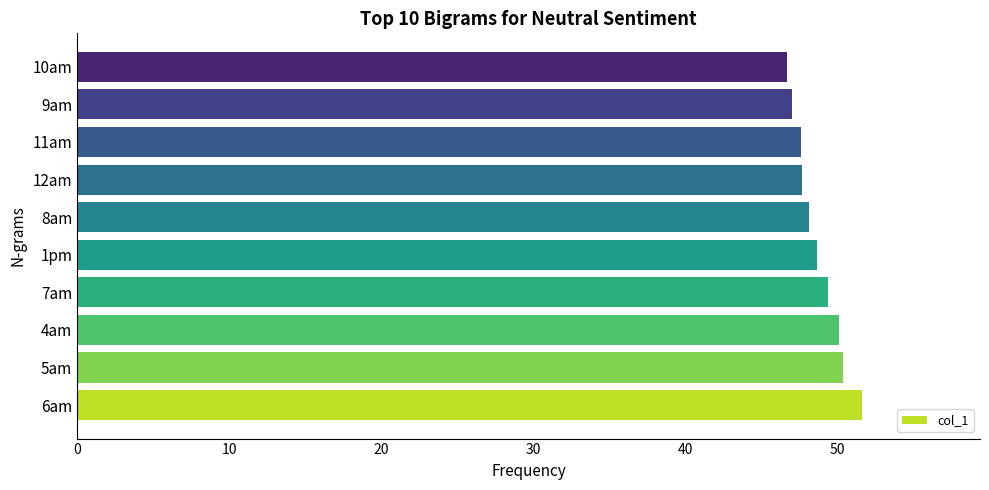

What is the average value?

48.8